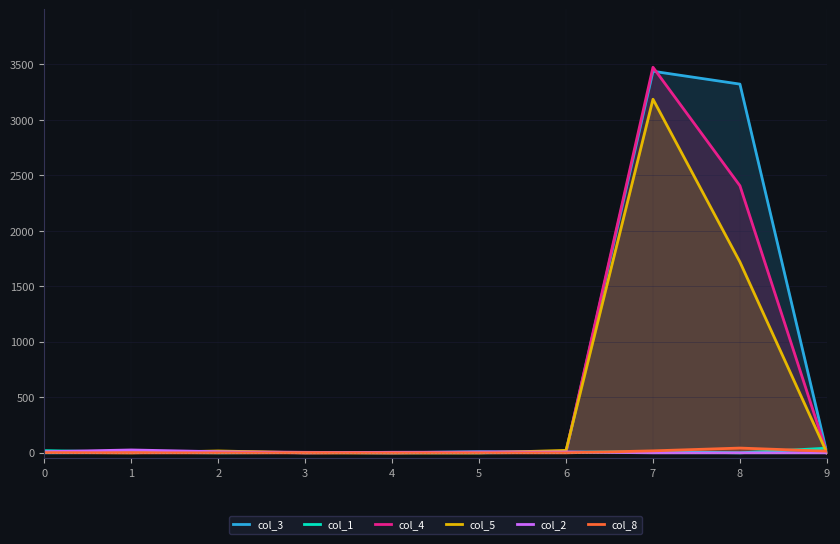

At which label does col_5 reach its peak?

7